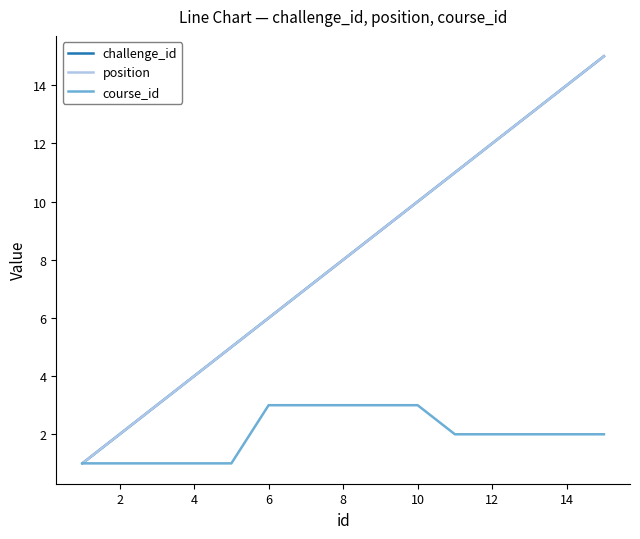

Which series has the largest range (max minus min)?

challenge_id